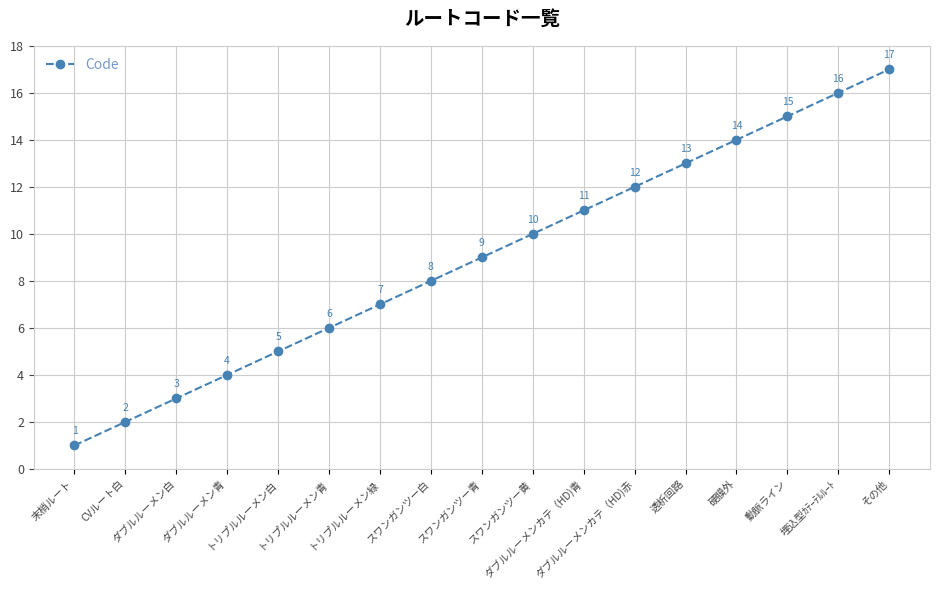

Which has a higher value, スワンガンツー青 or トリプルルーメン緑?

スワンガンツー青